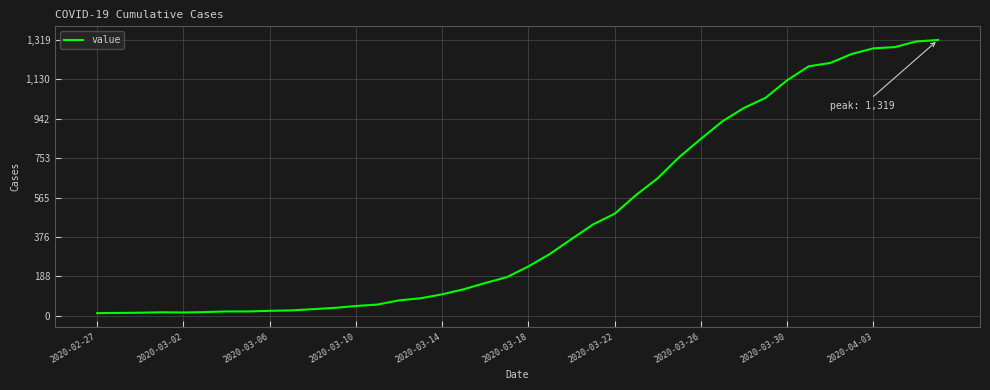

What is the difference between the maximum and minimum values?

1306